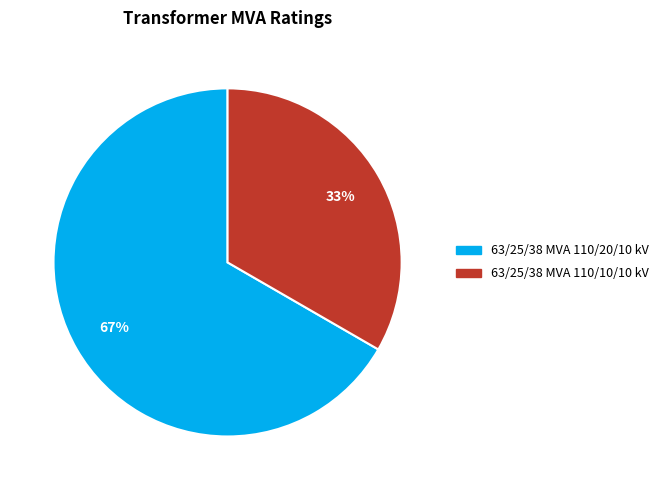

True or false: 63/25/38 MVA 110/20/10 kV accounts for 67% of the total.

True